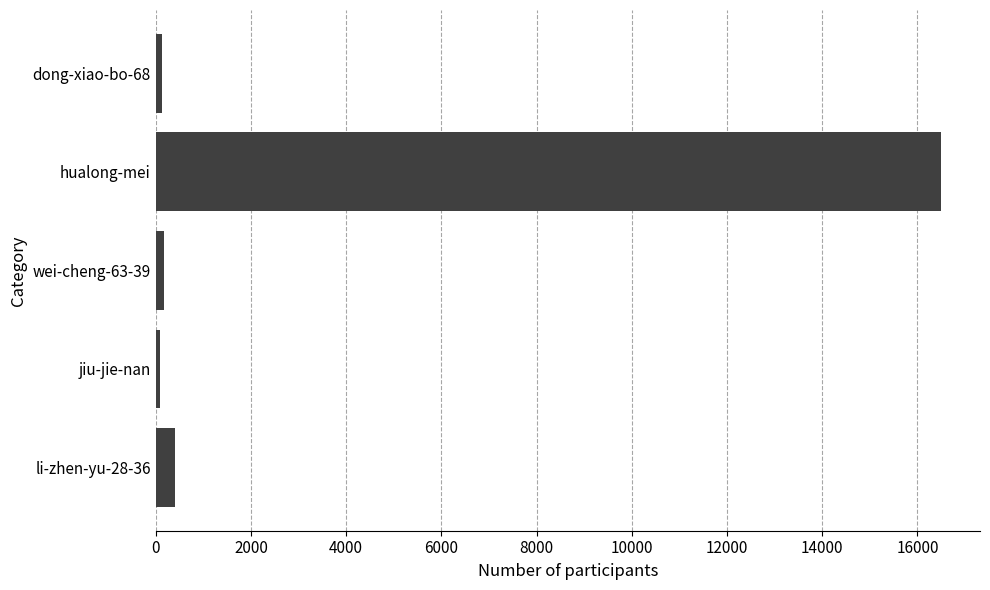

Does the chart contain any negative values?

No